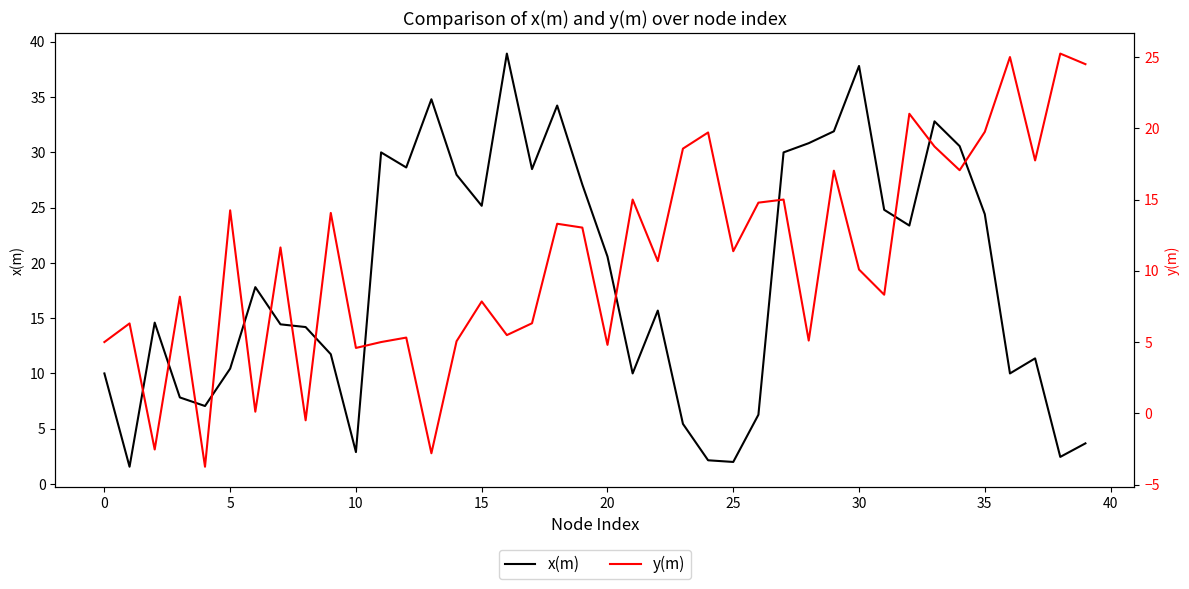

What are all the series names shown in the legend?

x(m), y(m)